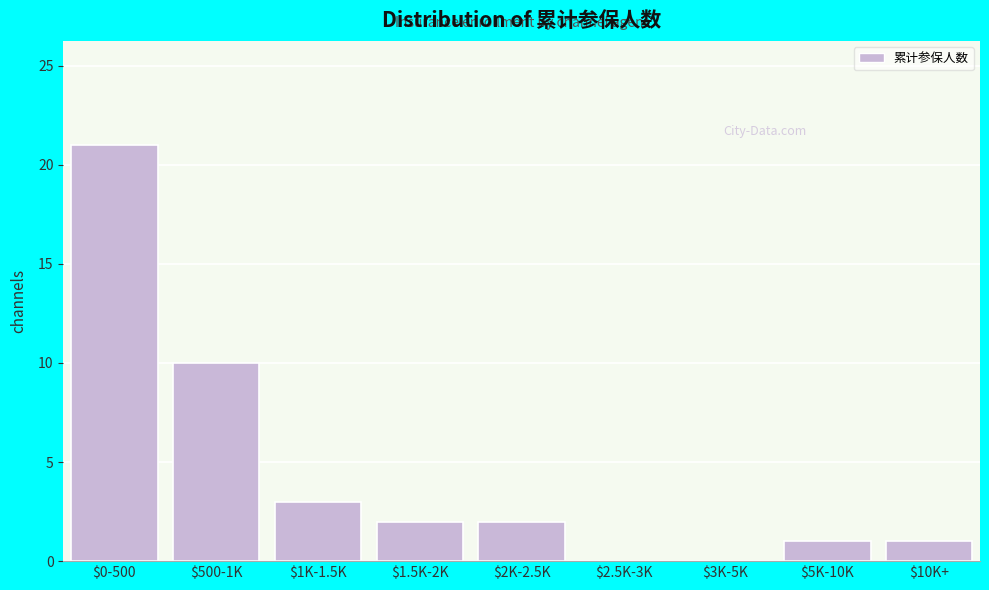

What is the greatest value displayed?

21